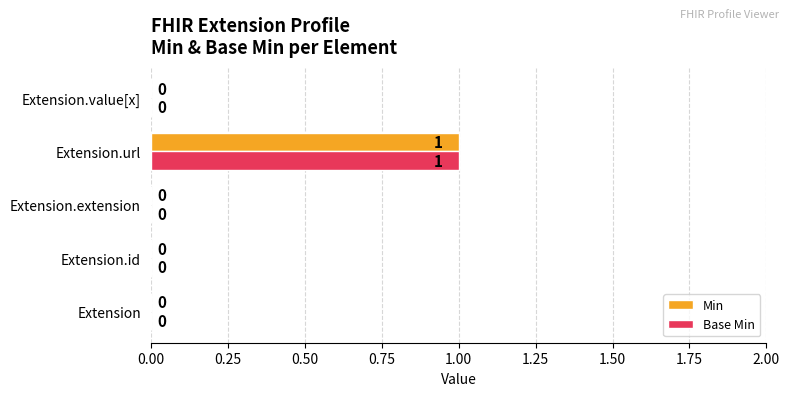

At which category does the chart reach its peak across all series?

Extension.url